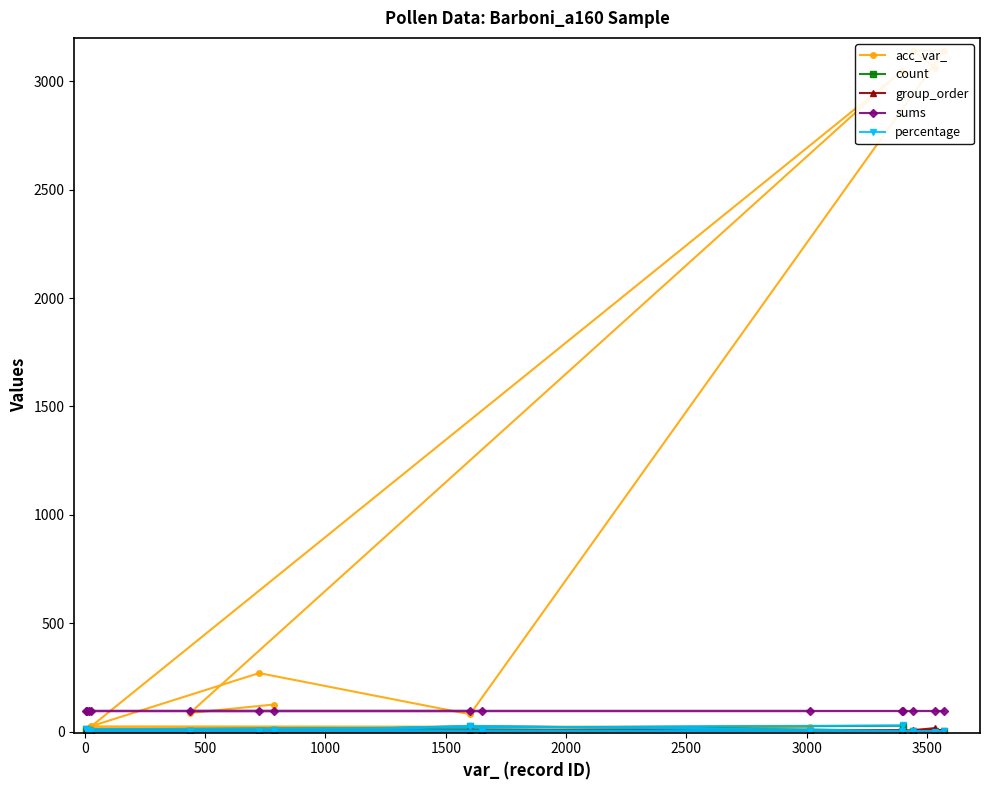

What is the value of the sums point at the 12th from the left?

95.0